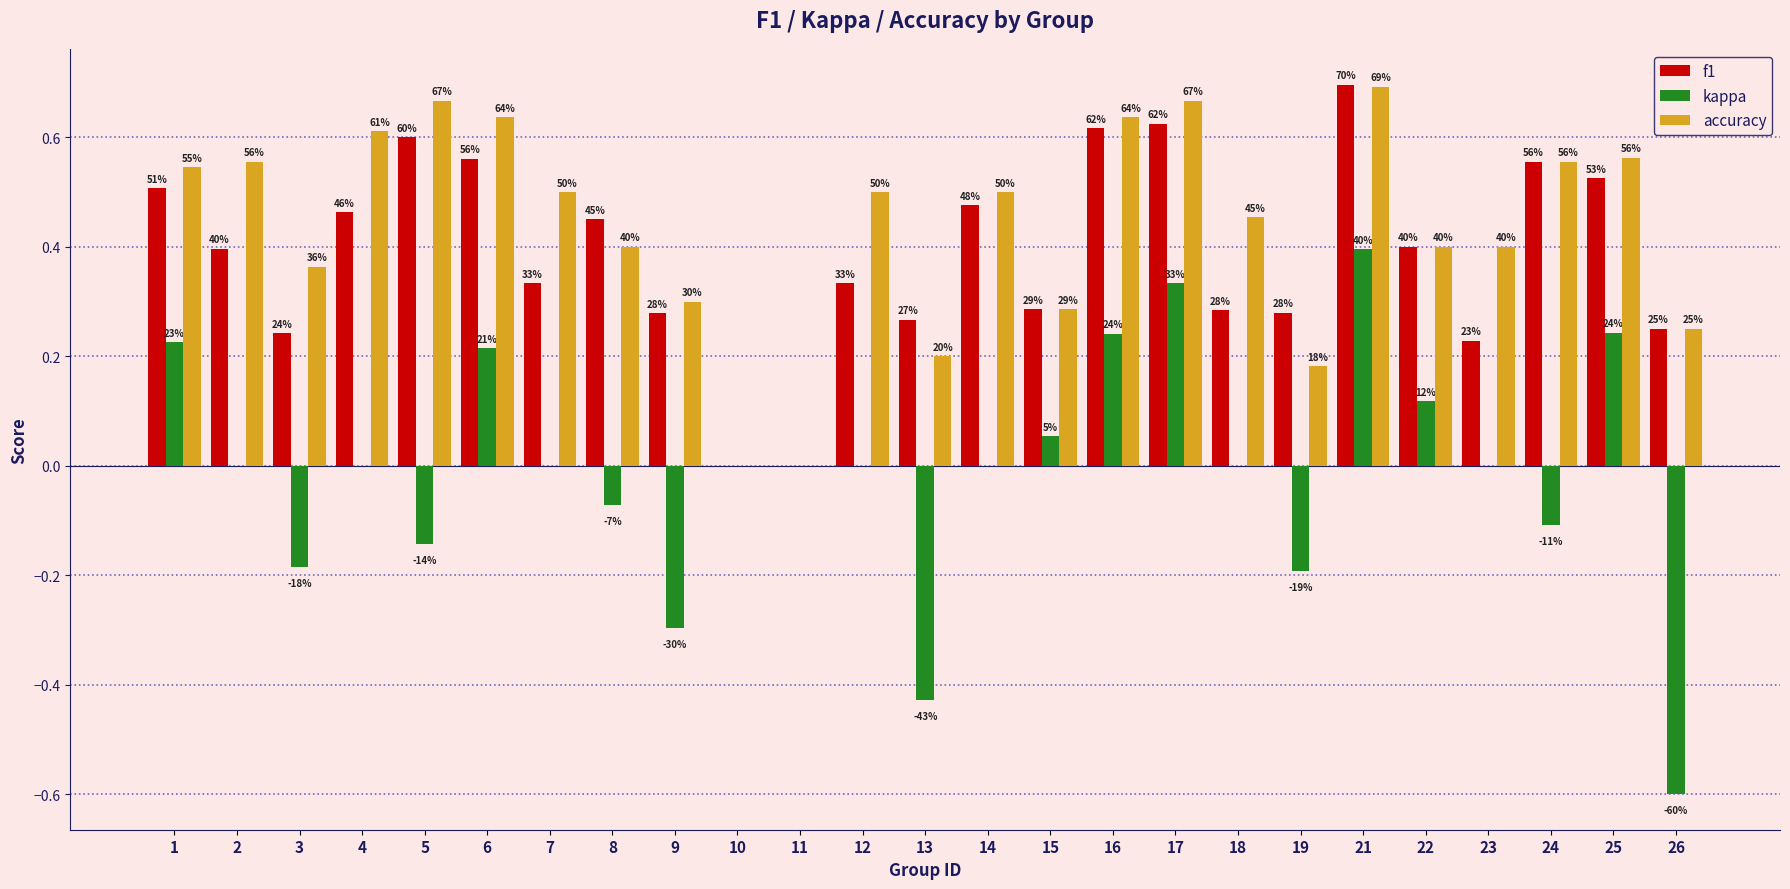

Which series has the largest range (max minus min)?

kappa